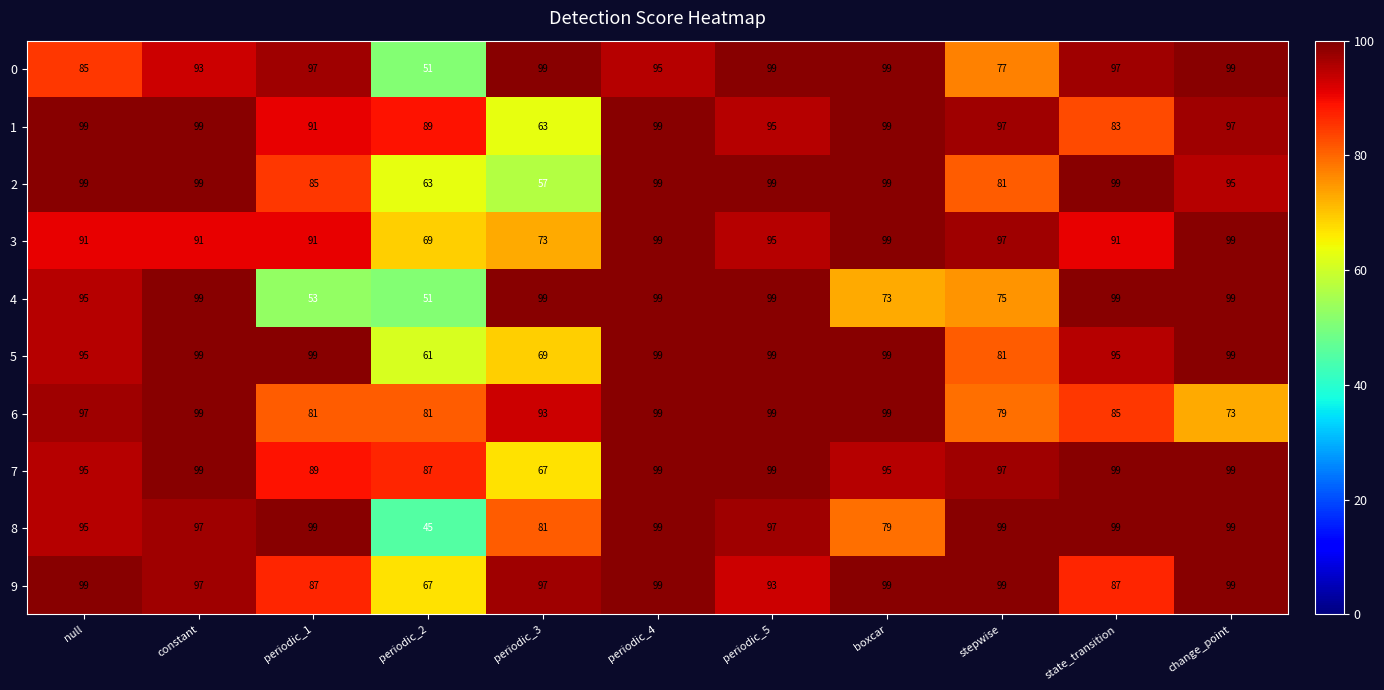

Which series changed the most between periodic_1 and periodic_5?

4